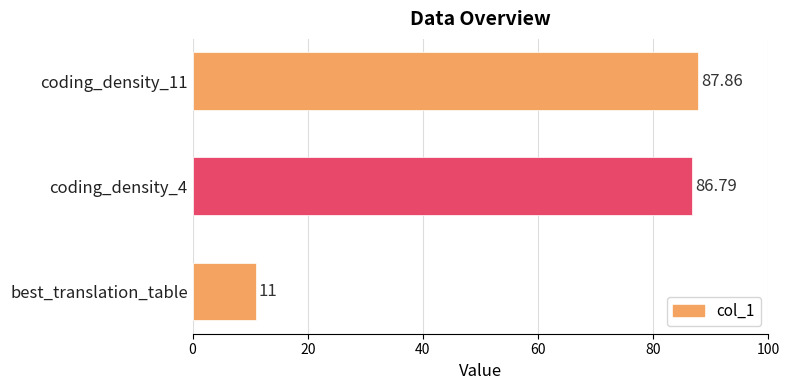

Which label corresponds to the smallest value in the chart?

best_translation_table